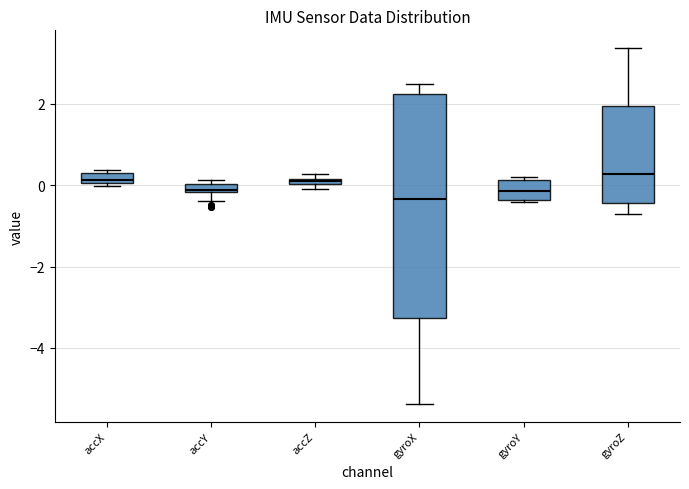

Which box is the tallest, from its lower edge to its upper edge?

gyroX